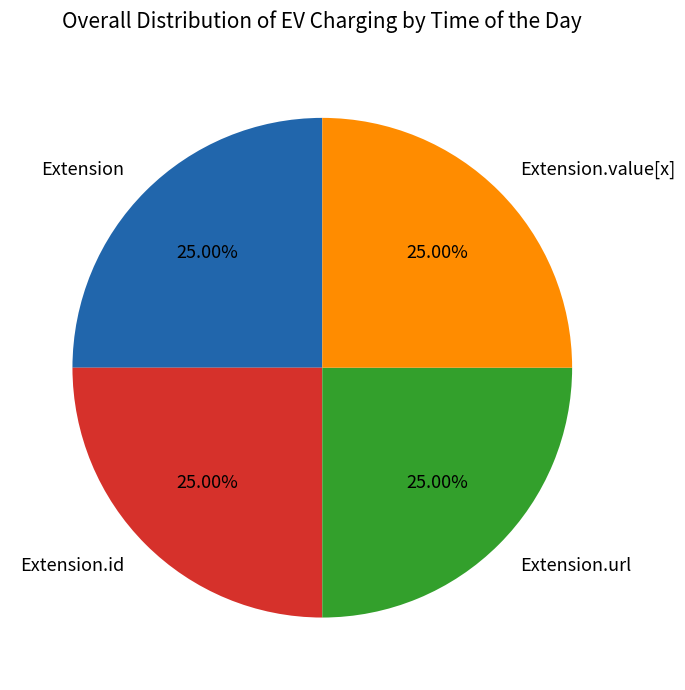

Is there a majority slice in this chart?

No